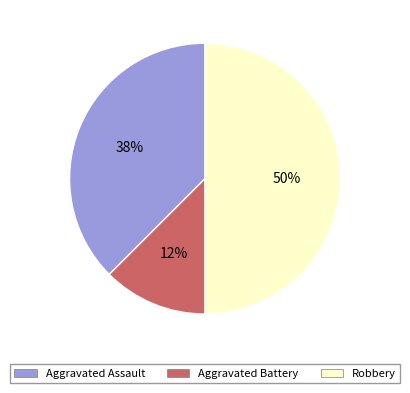

What is the ratio of the value at Aggravated Battery to the value at Aggravated Assault?

0.3